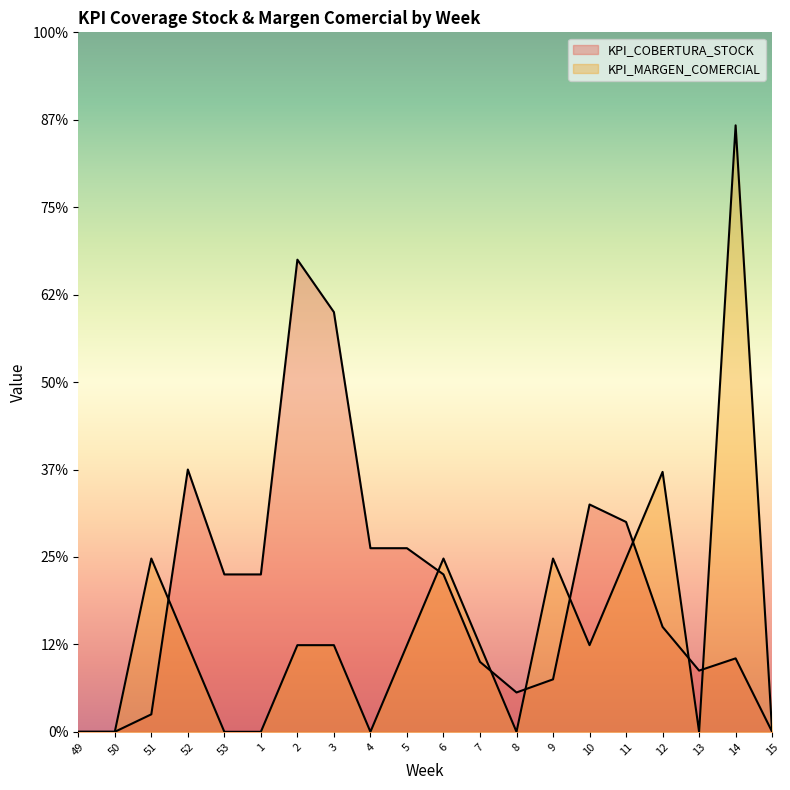

List the series in order of their peak value, lowest first.

KPI_COBERTURA_STOCK, KPI_MARGEN_COMERCIAL